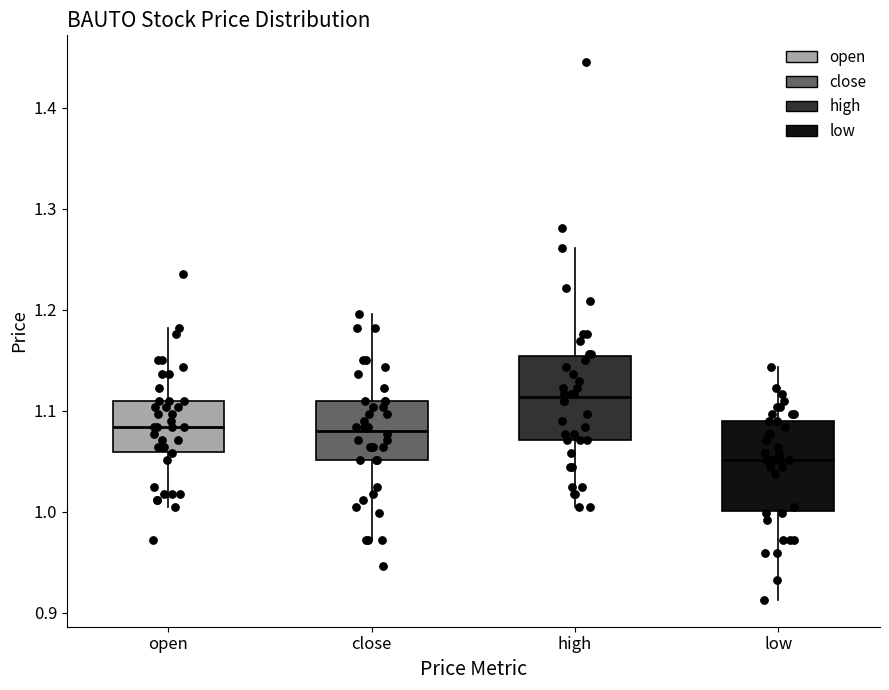

Reading left to right, read every box against the y-axis: the position of its median line, the range the box covers, and the ends of its whiskers. The values are not printed on the chart, so give them approximately, as read against the axis.

open: median 1.08, box 1.06 to 1.11, whiskers 1.01 to 1.18
close: median 1.08, box 1.05 to 1.11, whiskers 0.97 to 1.20
high: median 1.11, box 1.07 to 1.15, whiskers 1.01 to 1.26
low: median 1.05, box 1.00 to 1.09, whiskers 0.91 to 1.14